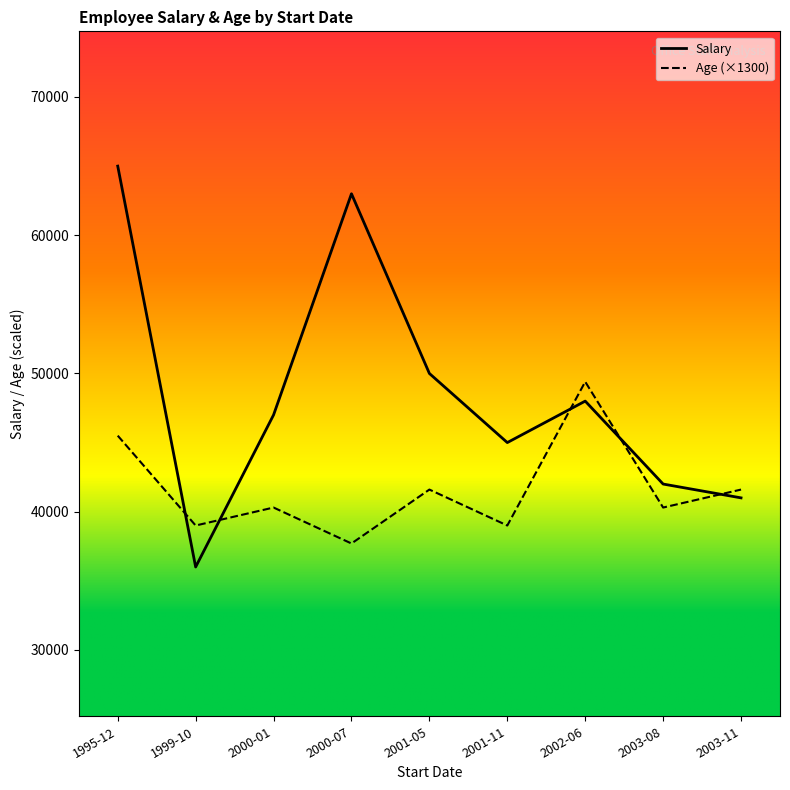

Rank the series by their maximum value, from highest to lowest.

Salary, Age (×1300)